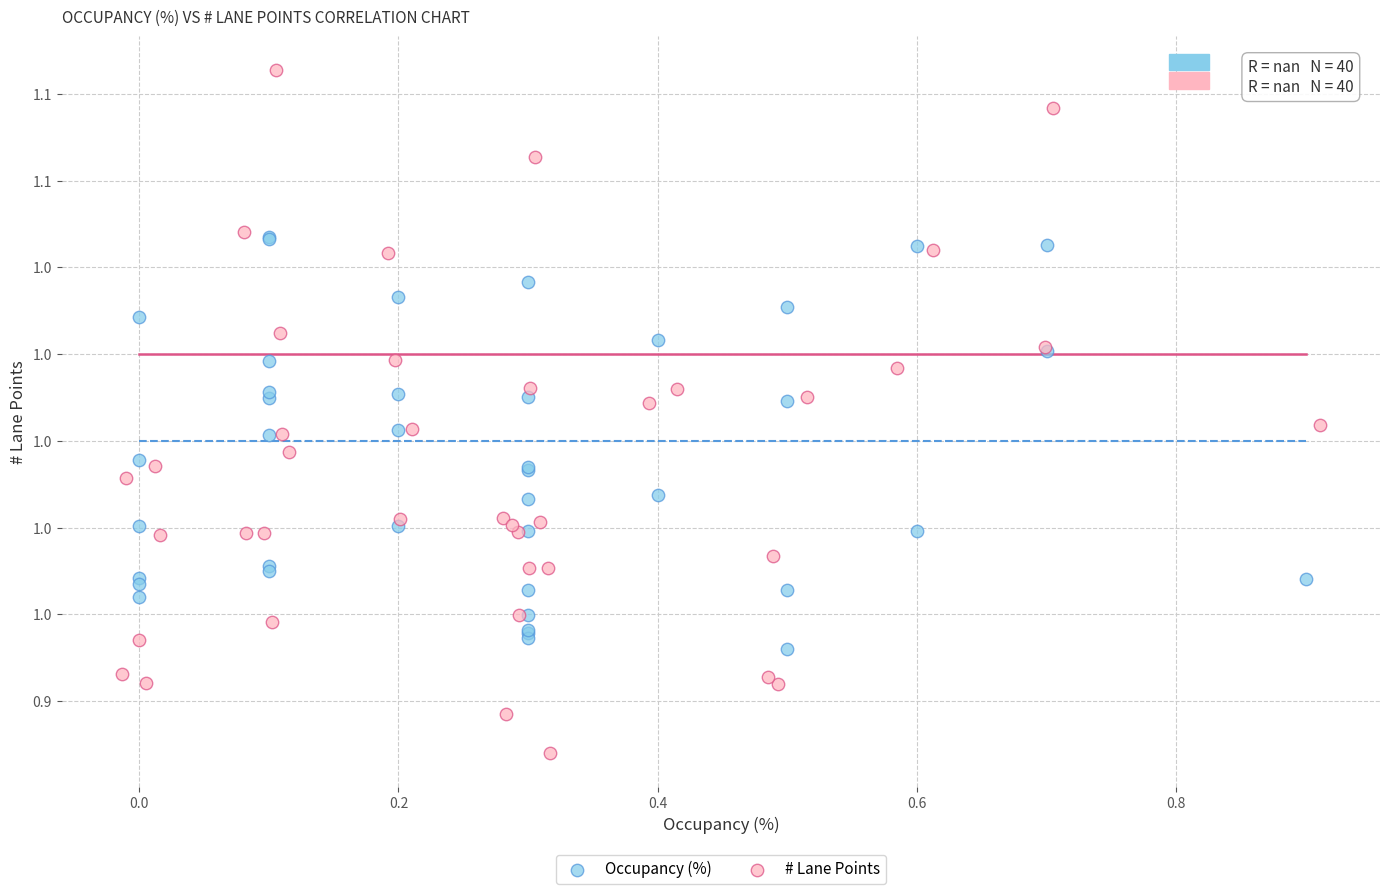

Which series has the largest Y range (max minus min)?

# Lane Points